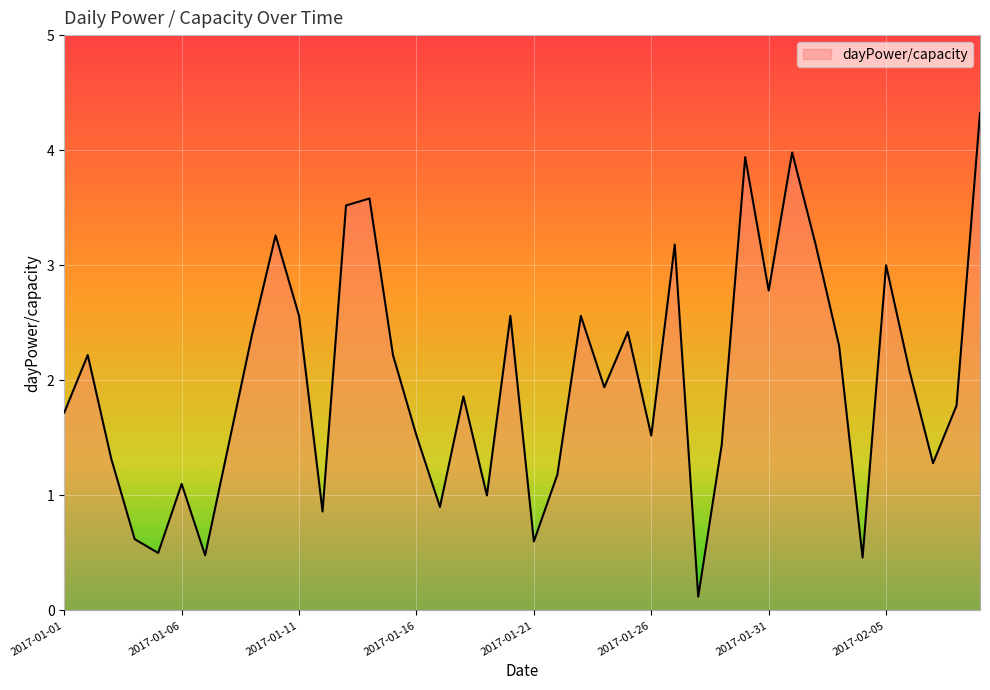

What is the maximum value shown in the chart?

4.3